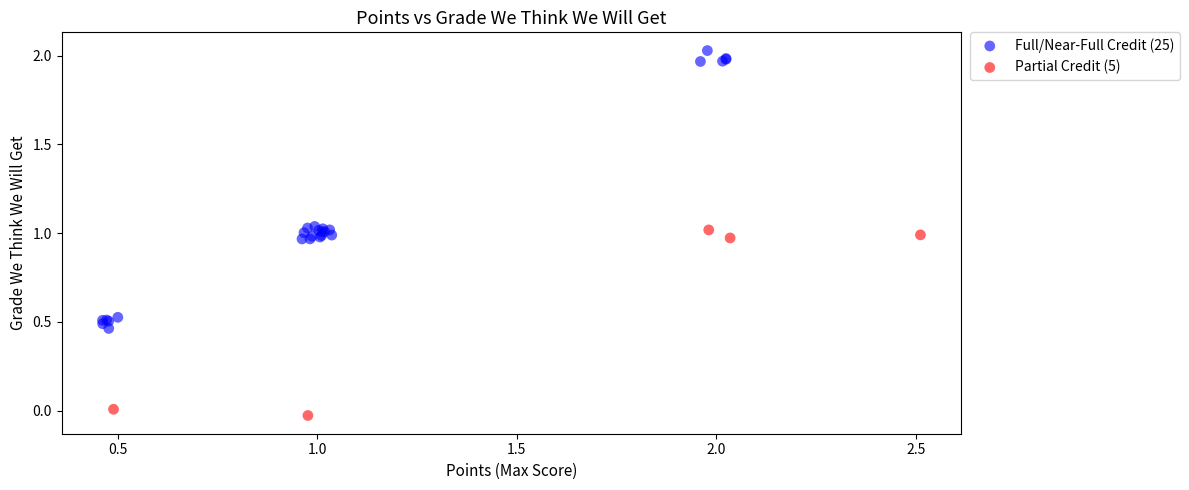

Which series reaches the minimum Y coordinate?

Partial Credit (5)